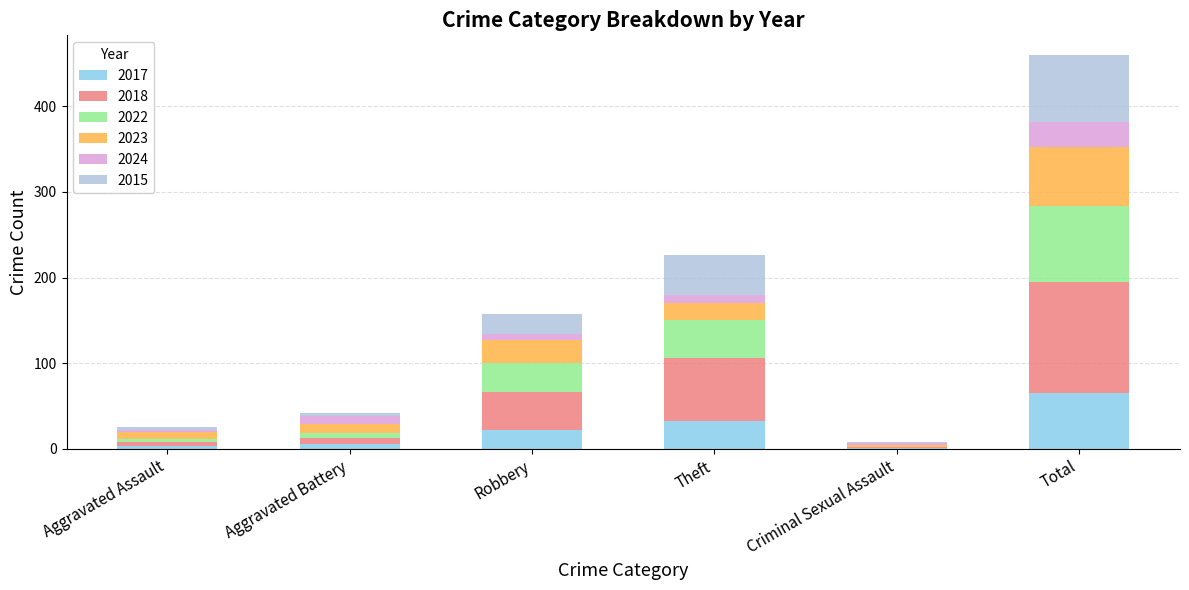

What is the total value across all series at Theft?

226